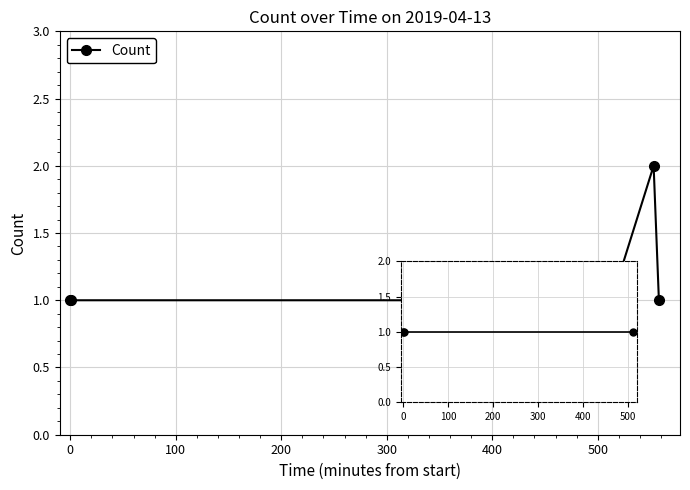

What is the value of the 3rd point from the left?

1